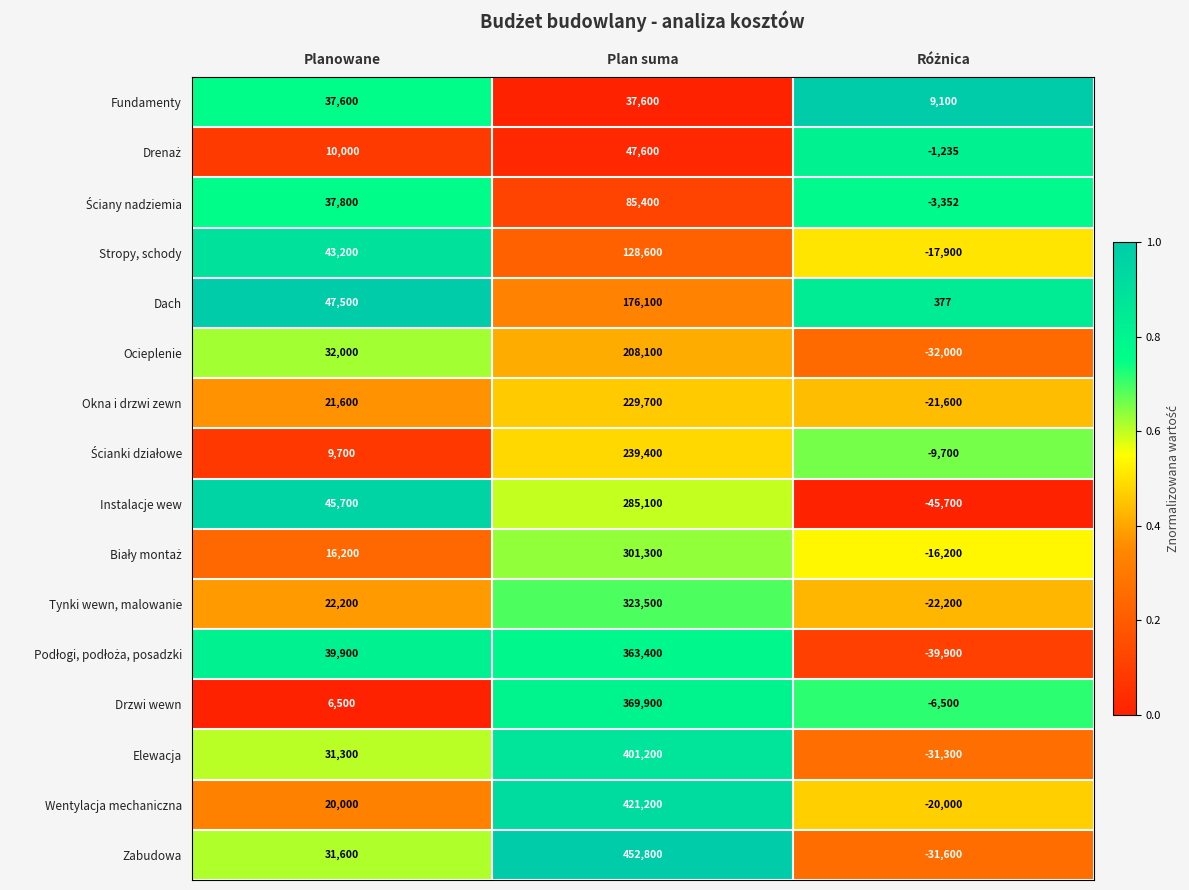

Count the number of categories in the chart.

3